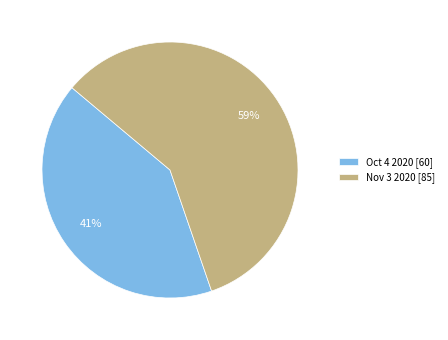

True or false: Nov 3 2020 accounts for 59% of the total.

True